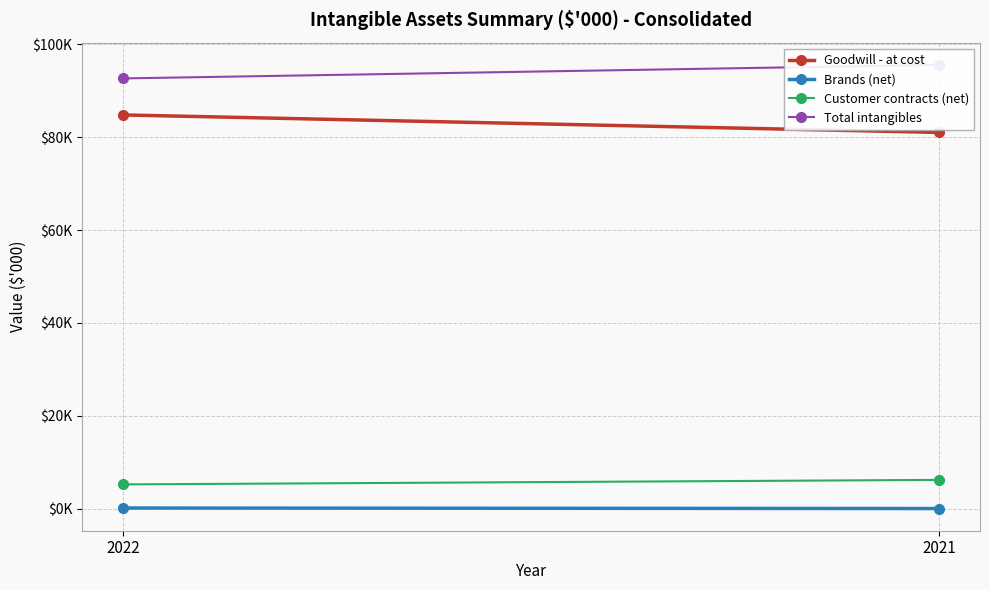

What are all the series names shown in the legend?

Goodwill - at cost, Brands (net), Customer contracts (net), Total intangibles